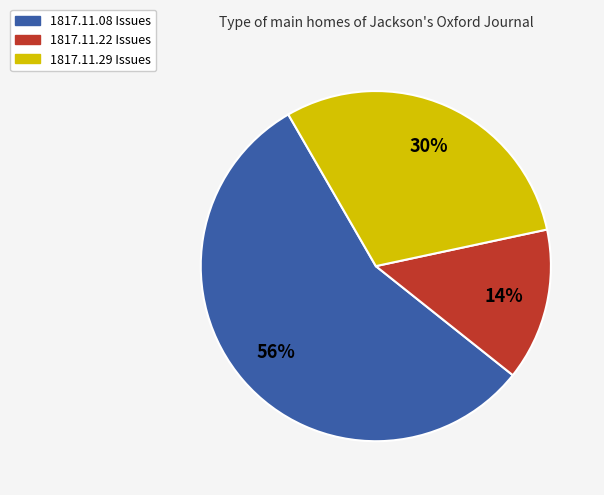

Is the sum of 1817.11.08 Issues and 1817.11.22 Issues greater than half?

Yes